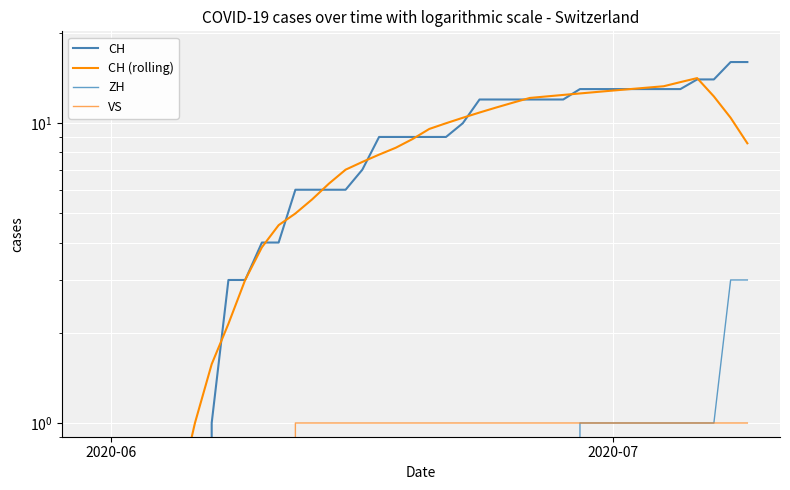

What is the value of the VS point at the 15th from the left?

1.0